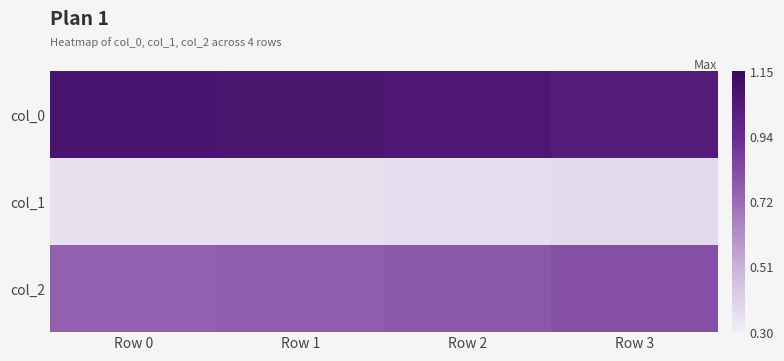

Rank the series by their maximum value, from highest to lowest.

col_0, col_2, col_1